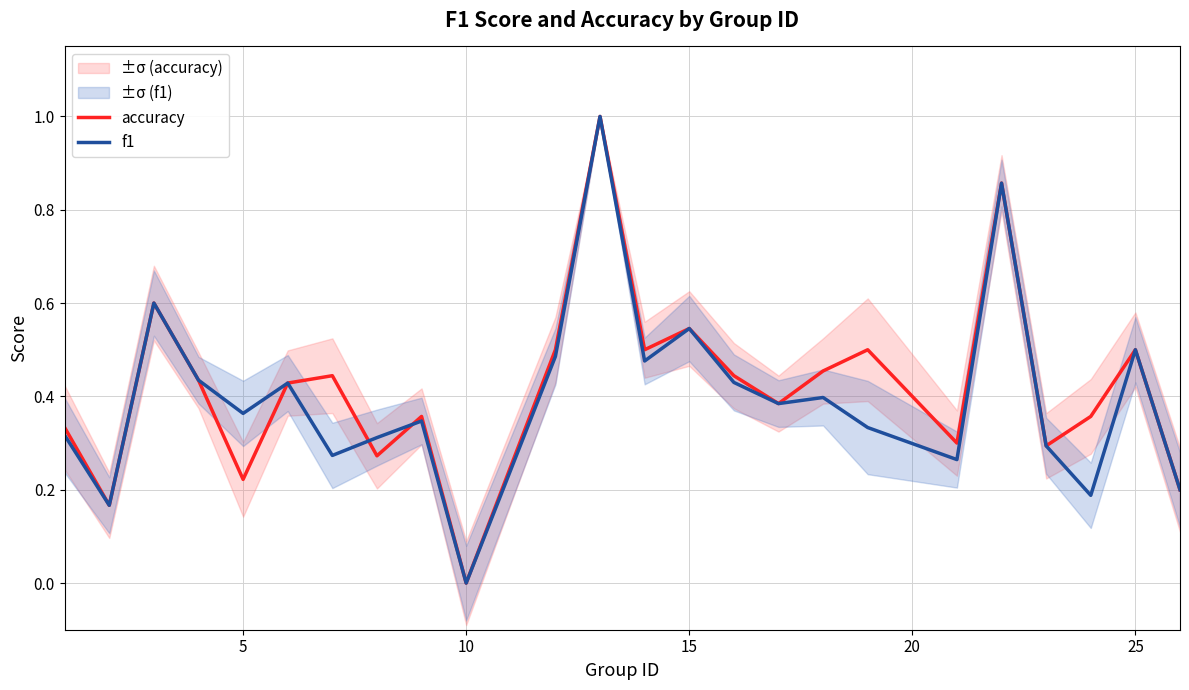

Is the value of f1 at 5 greater than the value of accuracy at 5?

Yes